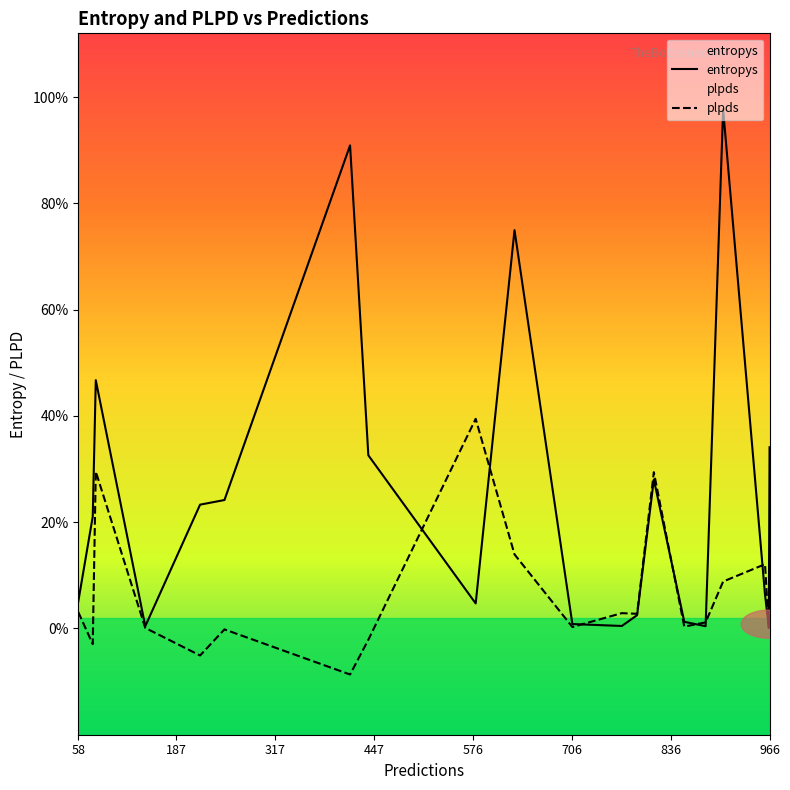

True or false: plpds has more than 2 points higher than both neighbors.

True